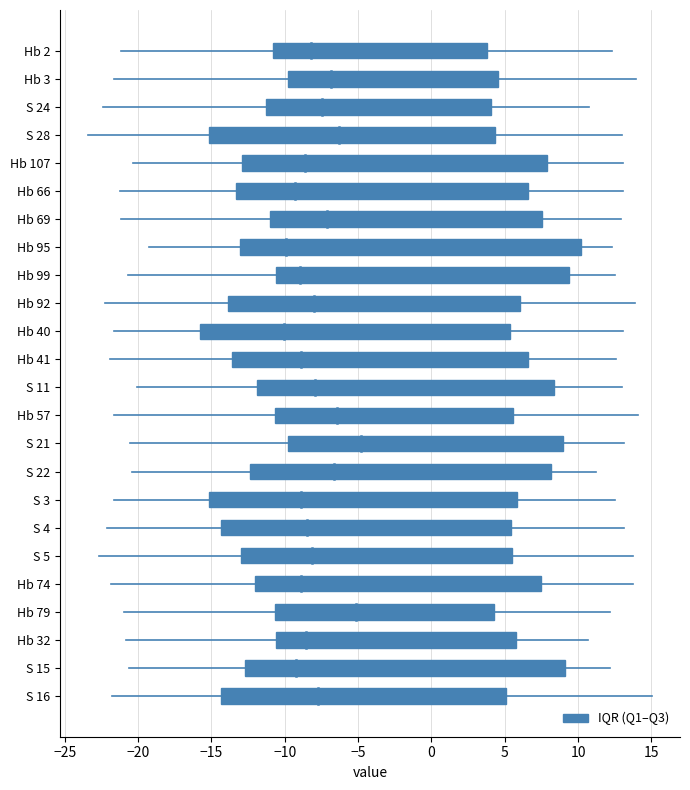

Reading left to right, list all the values displayed in this chart.

14.6	14.3	15.3	19.5	20.8	19.9	18.5	23.2	19.9	19.9	21.2	20.2	20.2	16.2	18.7	20.5	21.0	19.8	18.5	19.6	14.9	16.4	21.8	19.4